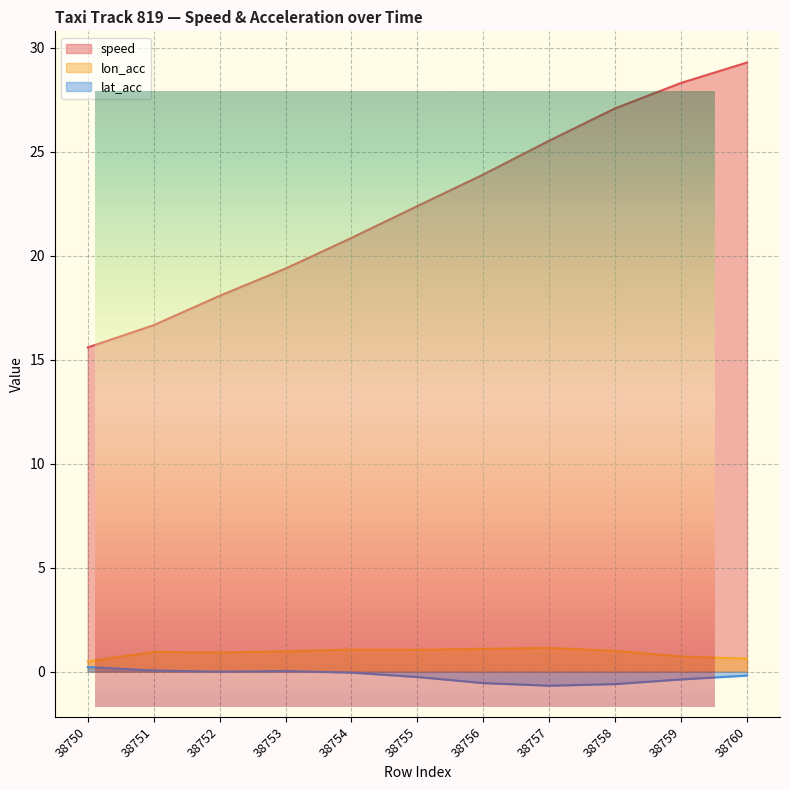

Is the value of speed at 38756 greater than the value of lon_acc at 38751?

Yes